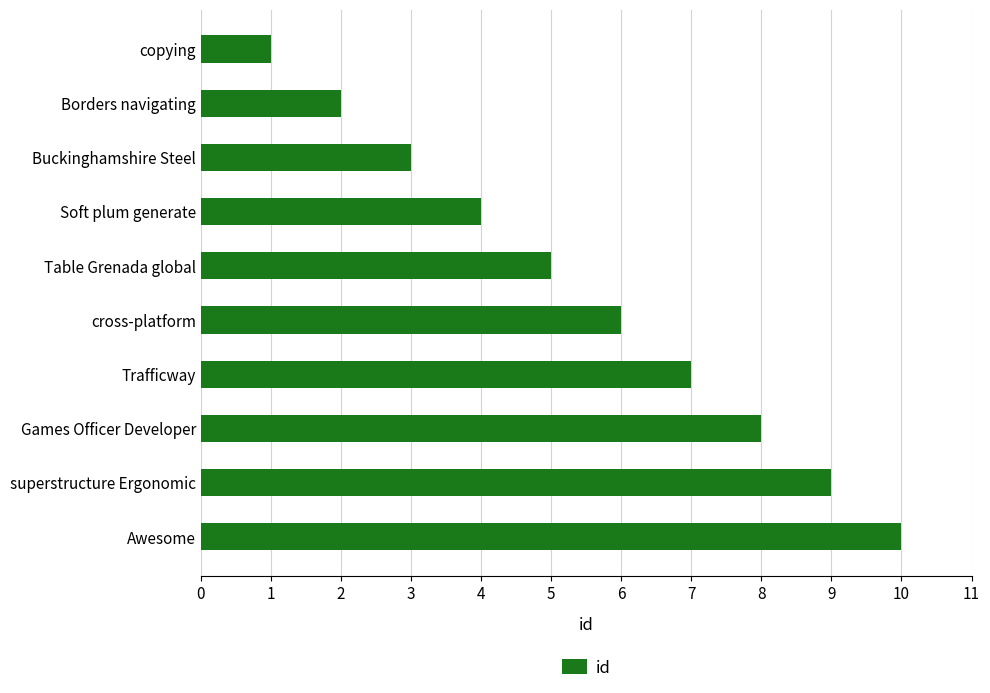

What is the difference between the maximum and minimum values?

9